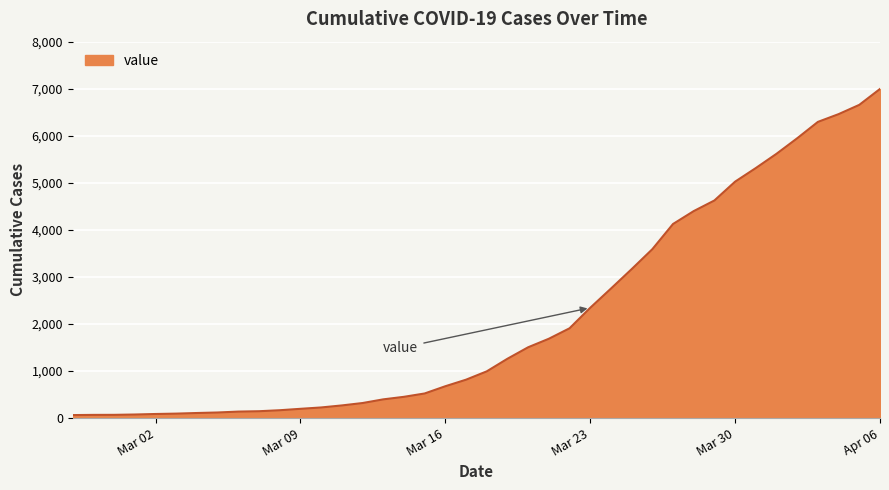

How many lines are shown in the chart?

1